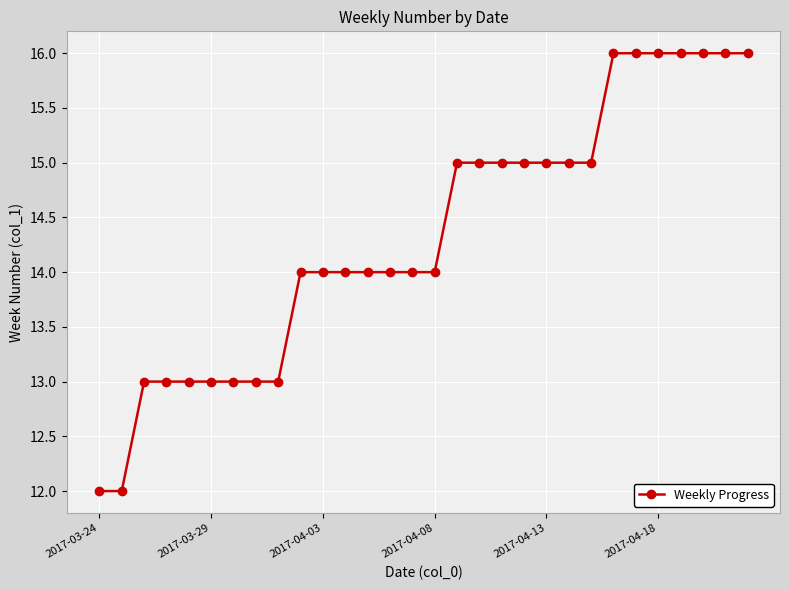

What is the sum of all values?

430